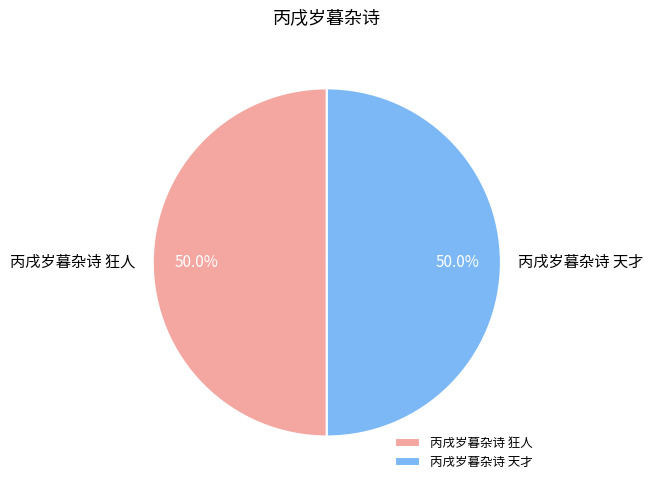

Approximately how many times larger is the value at 丙戌岁暮杂诗 天才 compared to 丙戌岁暮杂诗 狂人?

1.0